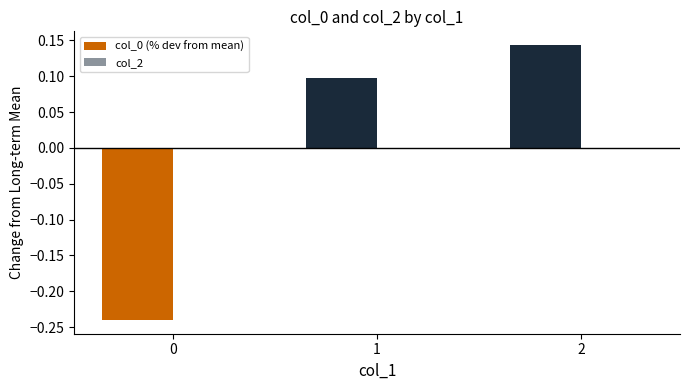

Is it true that the value at 2 is 0.2?

False